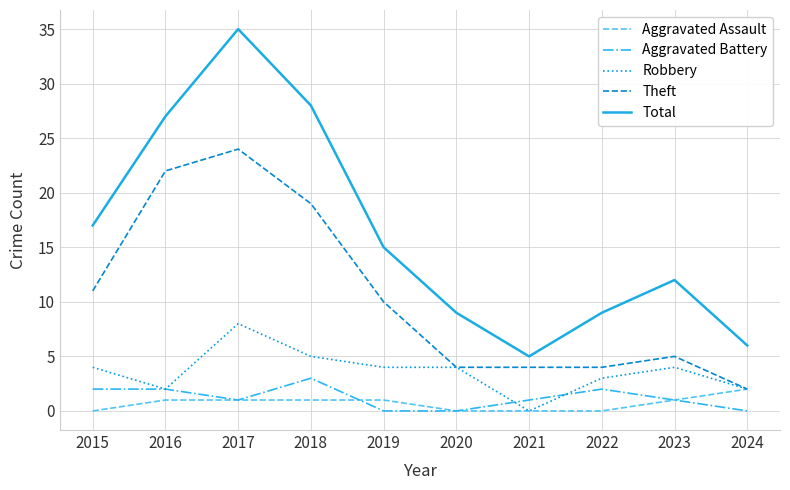

What is the difference between the Theft values at 2016 and 2024?

20